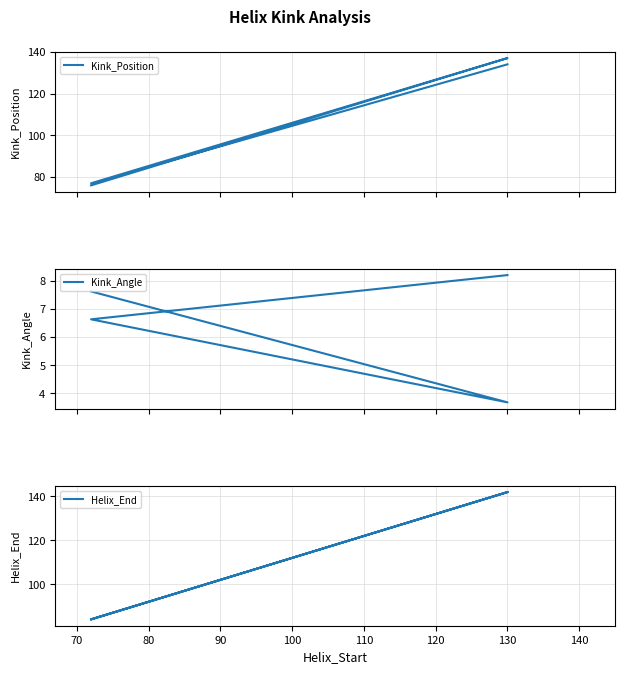

What is the greatest value displayed?

142.0